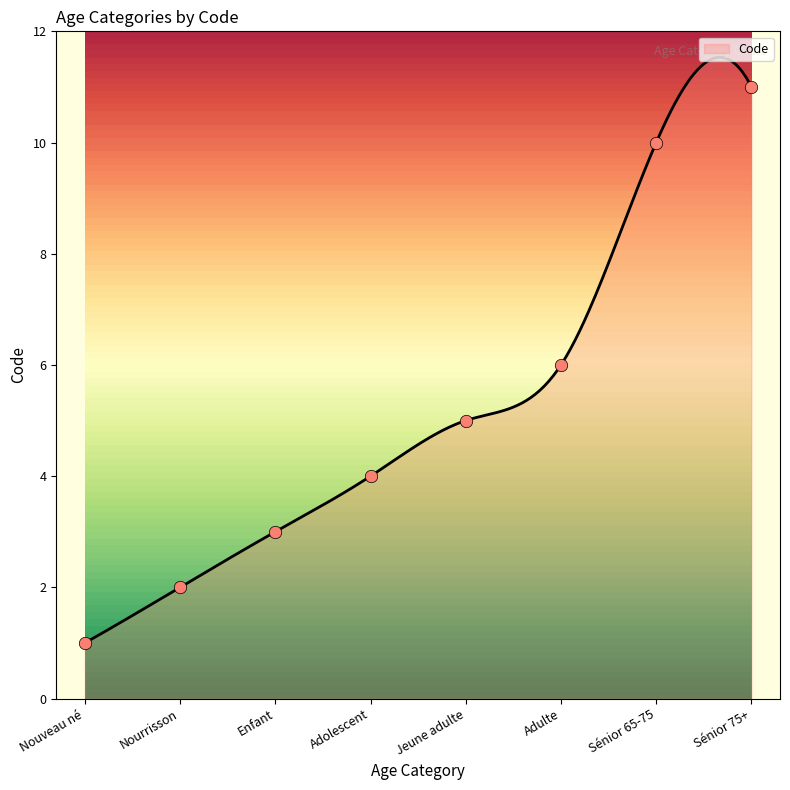

Approximately how many times larger is the value at Sénior 65-75 compared to Sénior 75+?

0.9